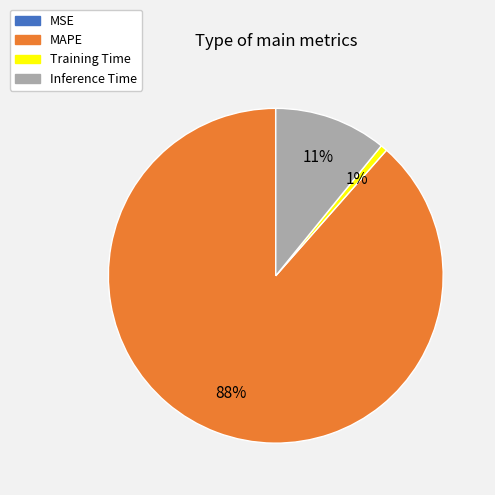

Which category has the biggest portion of the pie?

MAPE